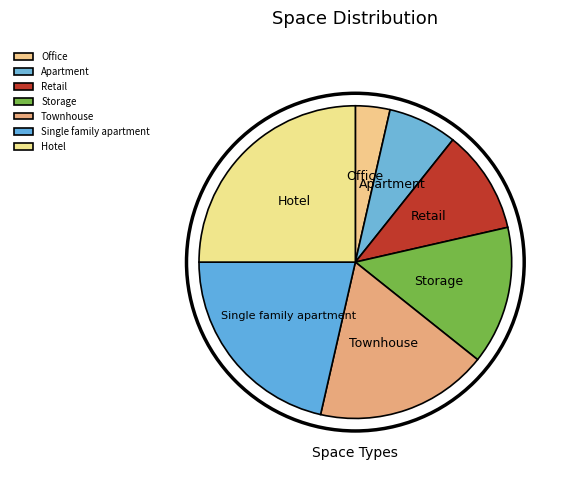

Approximately how many times larger is the value at Office compared to Apartment?

0.5